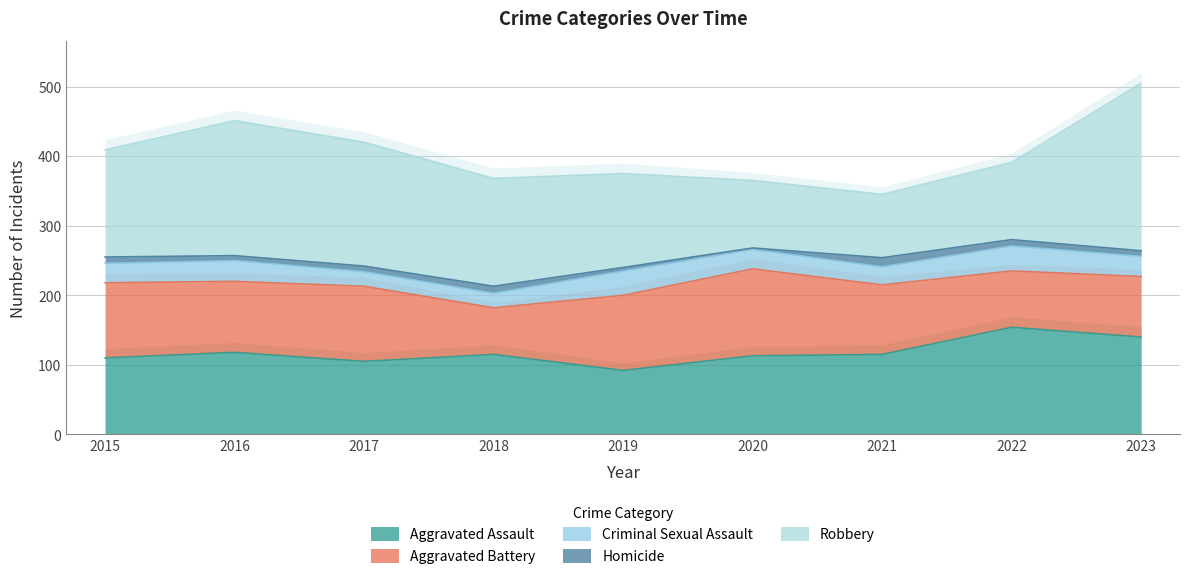

True or false: Criminal Sexual Assault has a value of 15 at 2021.

False